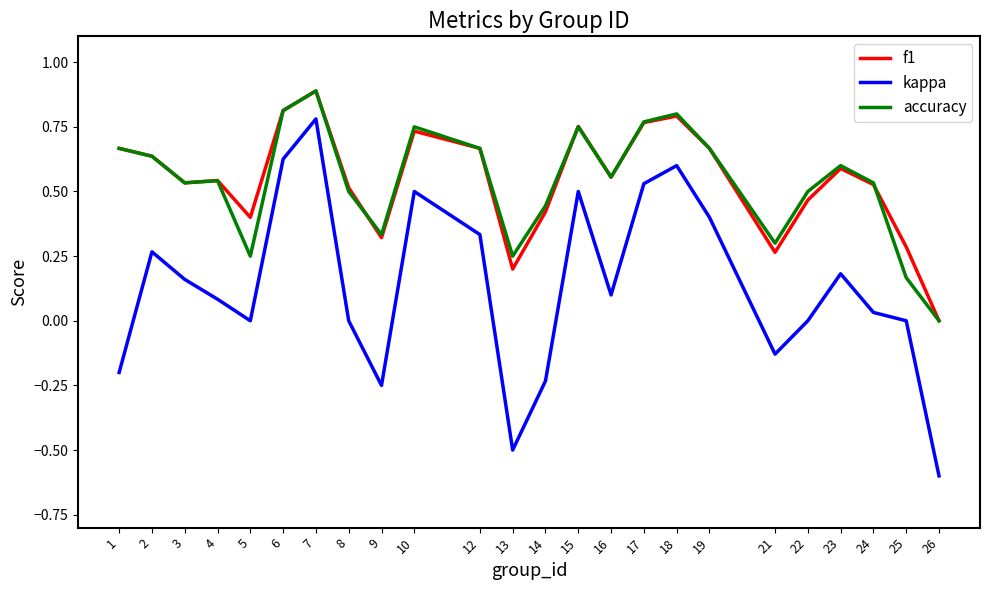

Which series has the widest spread of values?

kappa